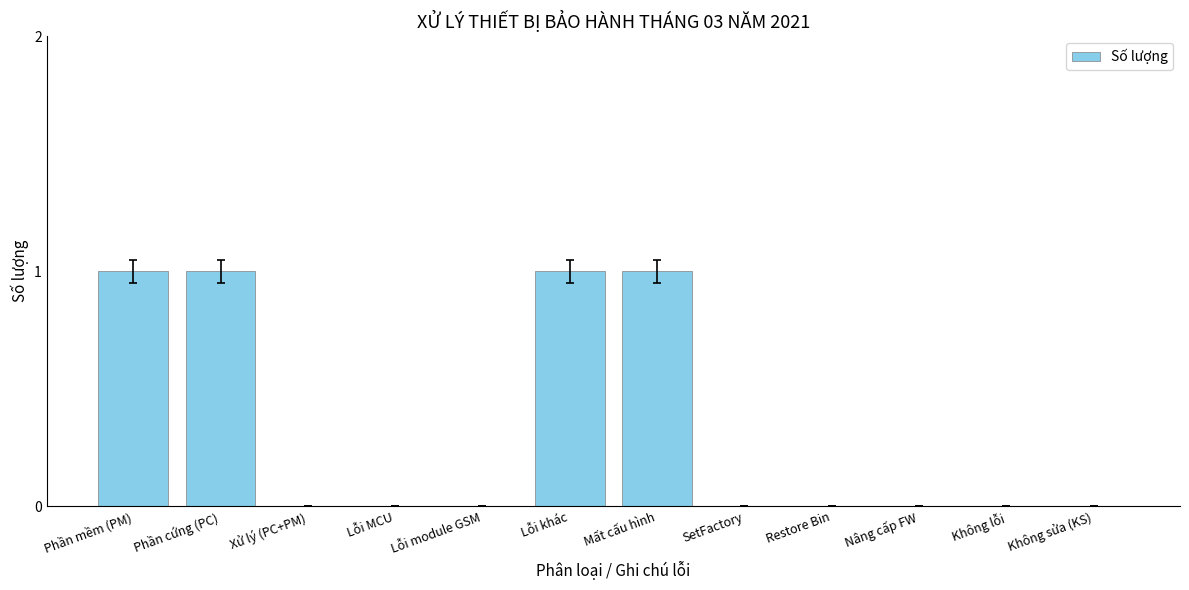

What is the maximum value shown in the chart?

1